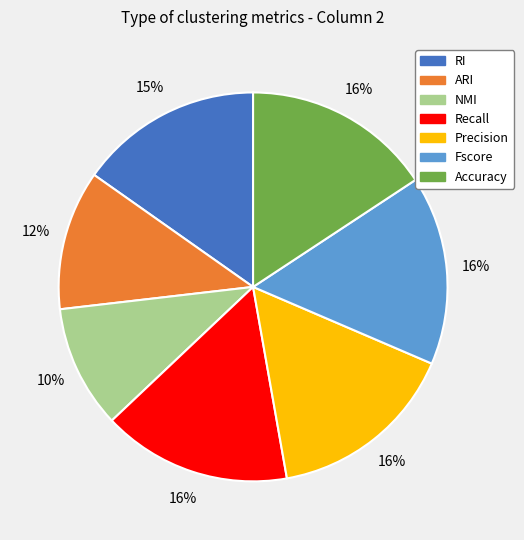

Which category has the smallest portion of the pie?

NMI